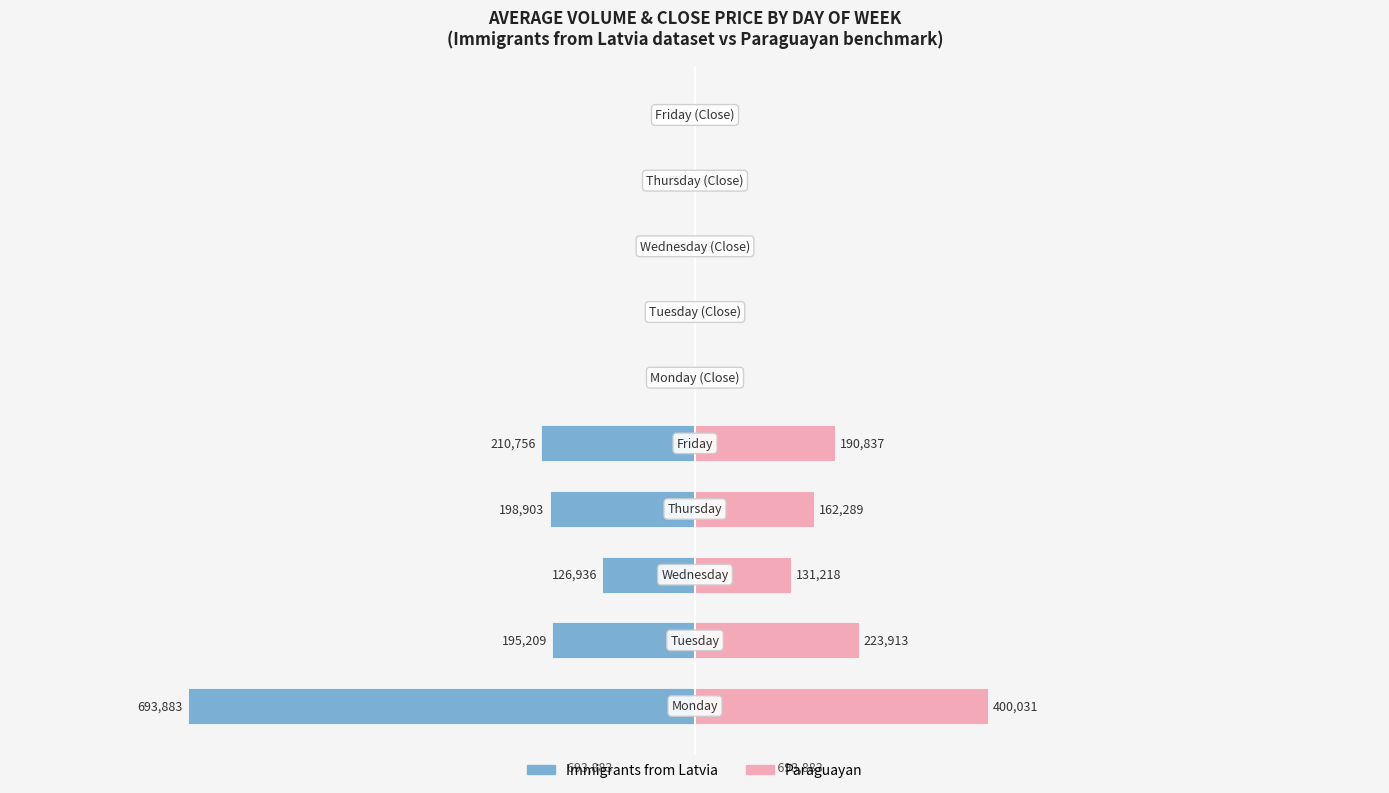

What is the difference between the maximum and minimum values in the Paraguayan series?

399748.7